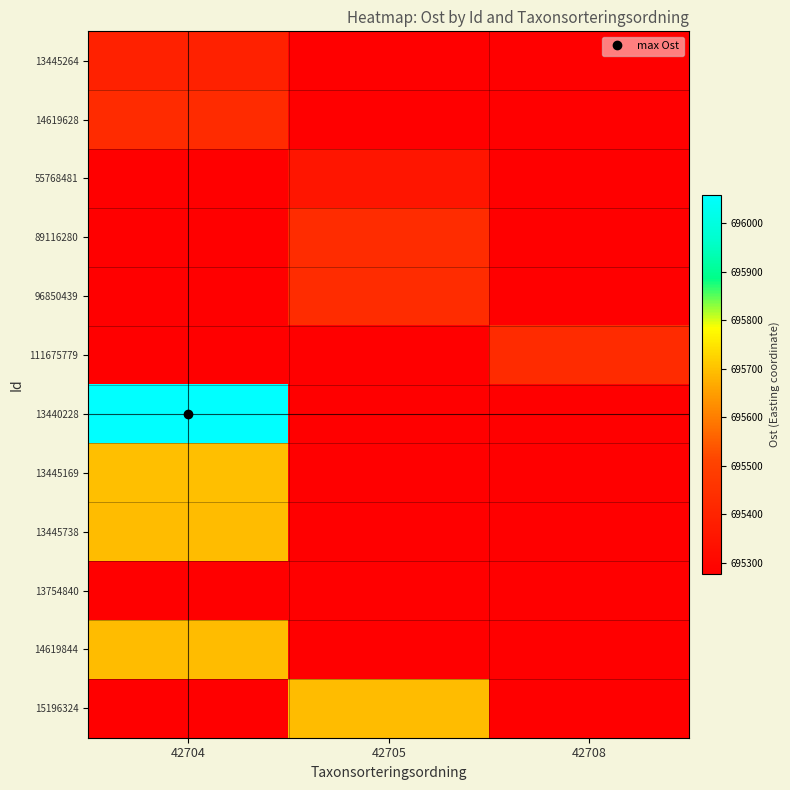

At which category is the sum across all series the highest?

42704